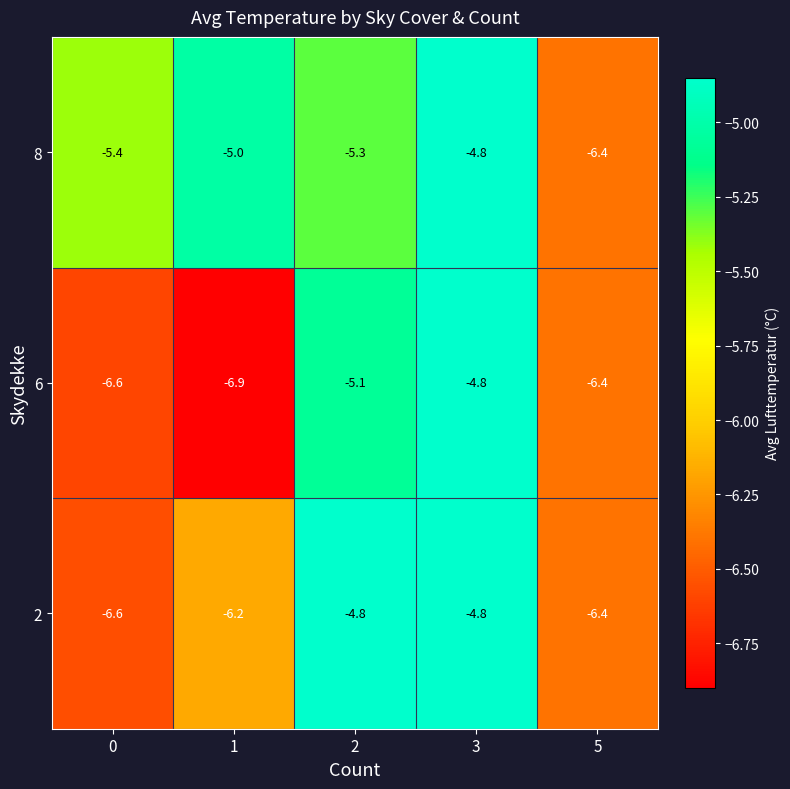

What is the average value of the 6 series?

-6.0